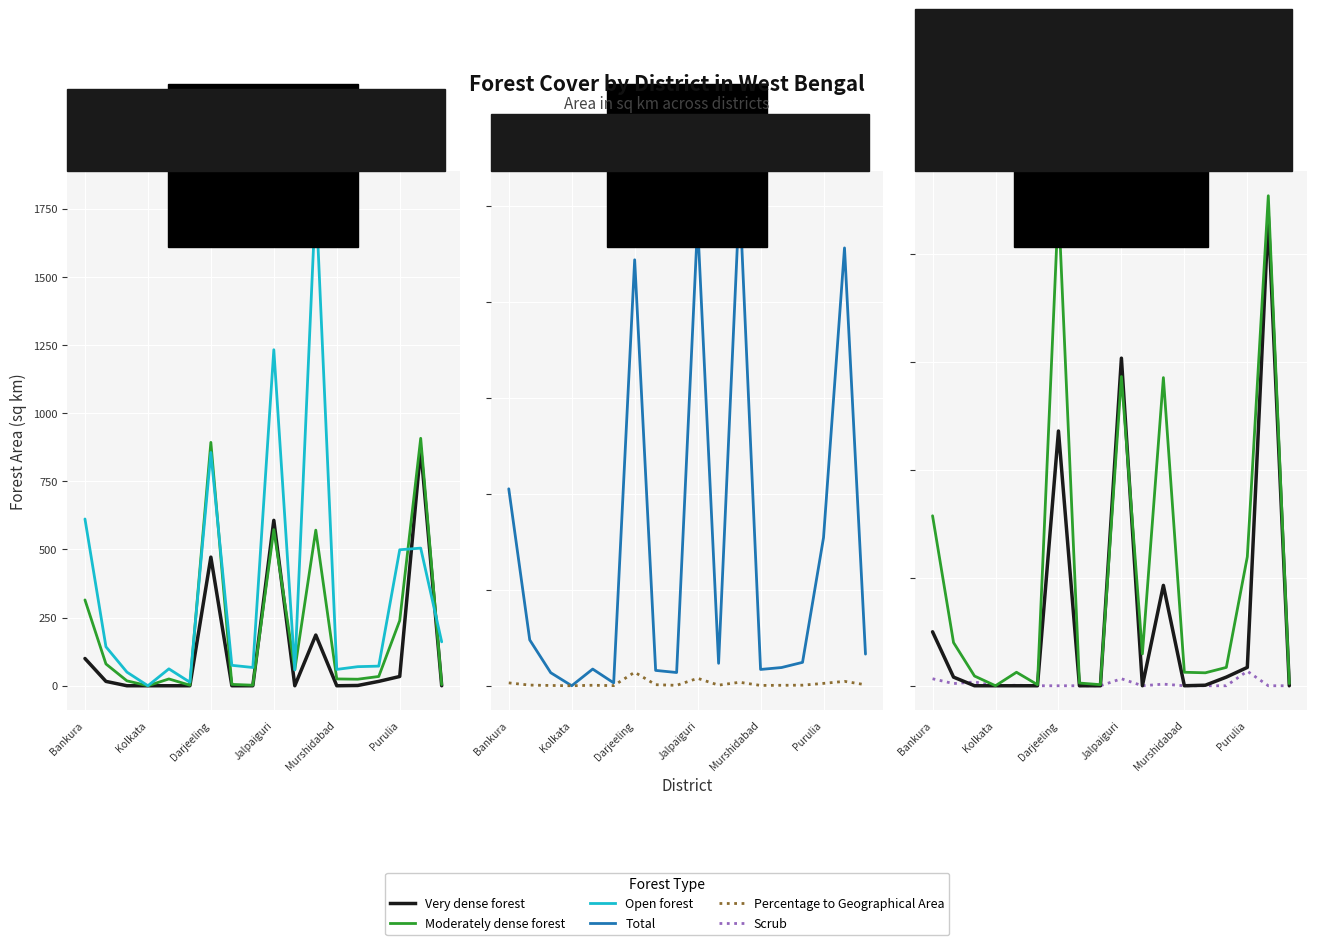

Which series ends up on top after the final intersection of Moderately dense forest and Open forest?

Open forest